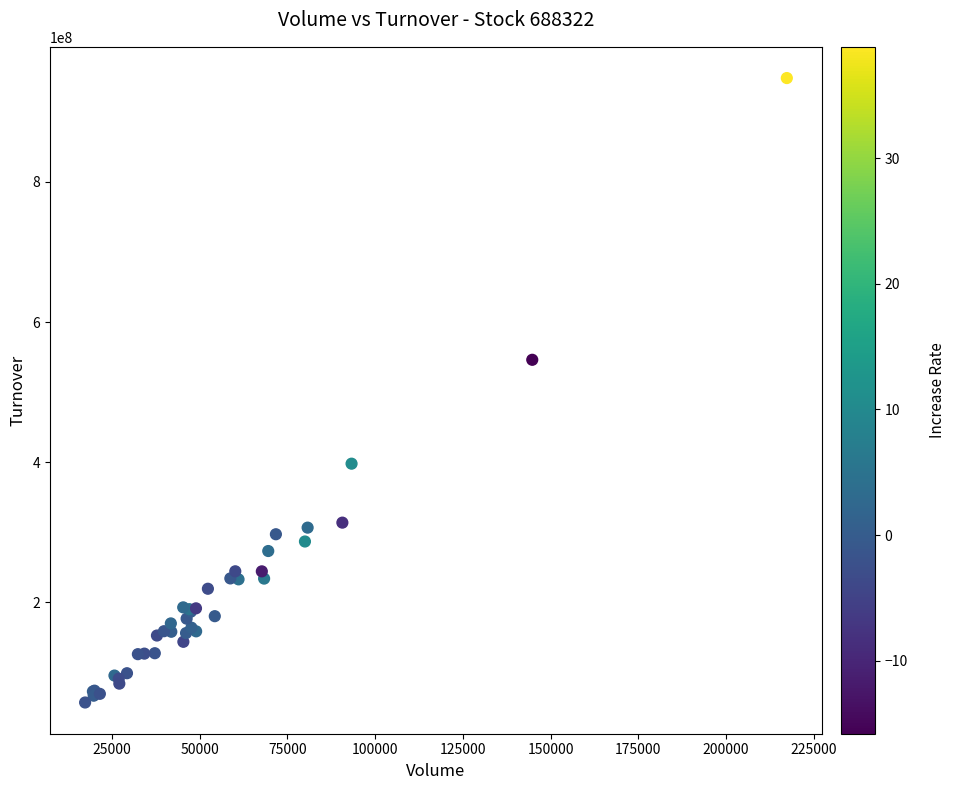

What Y value in the scatter plot is closest to 502607310?

546104775